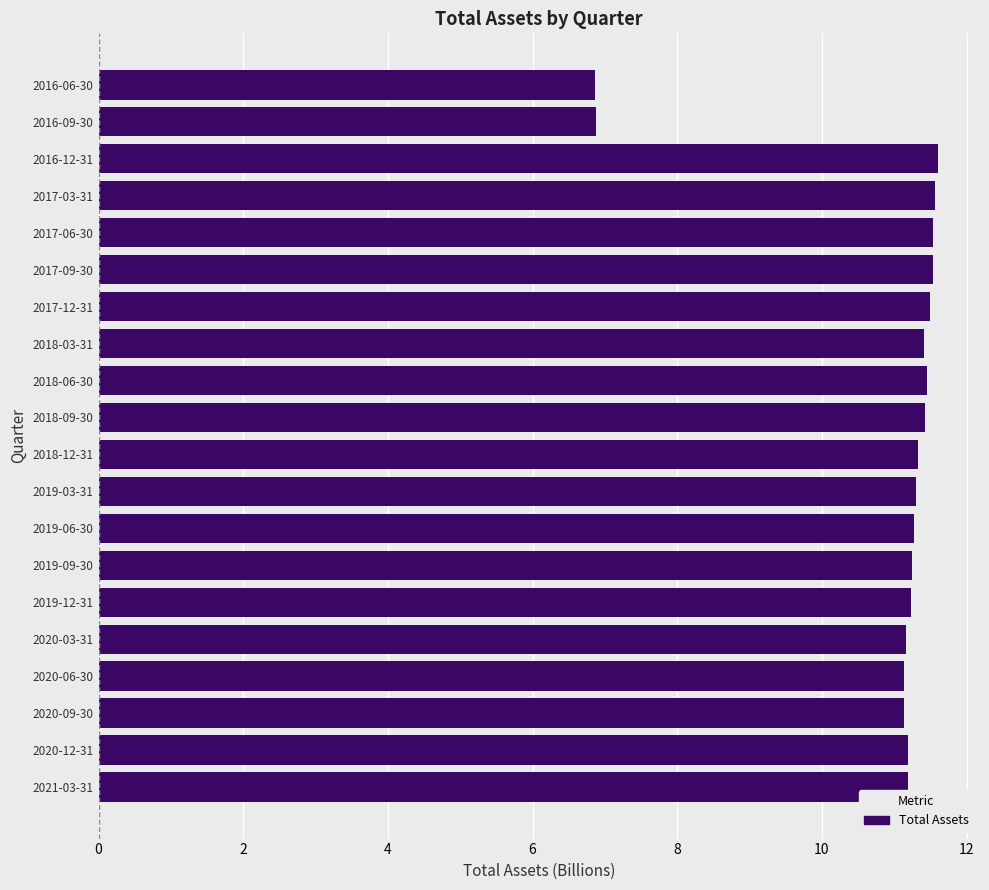

Are the bars grouped side by side (vs. stacked)?

No